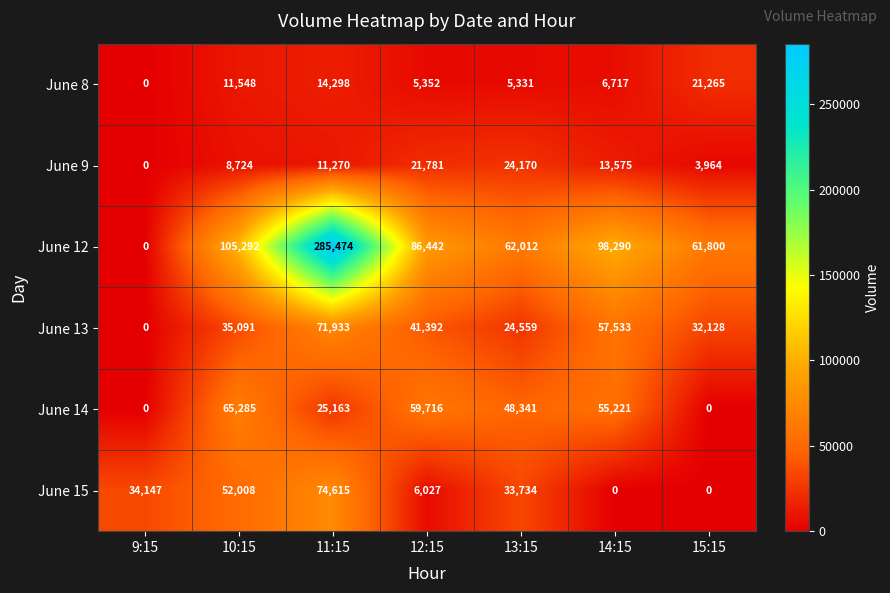

At how many categories does at least one series exceed 122286?

1